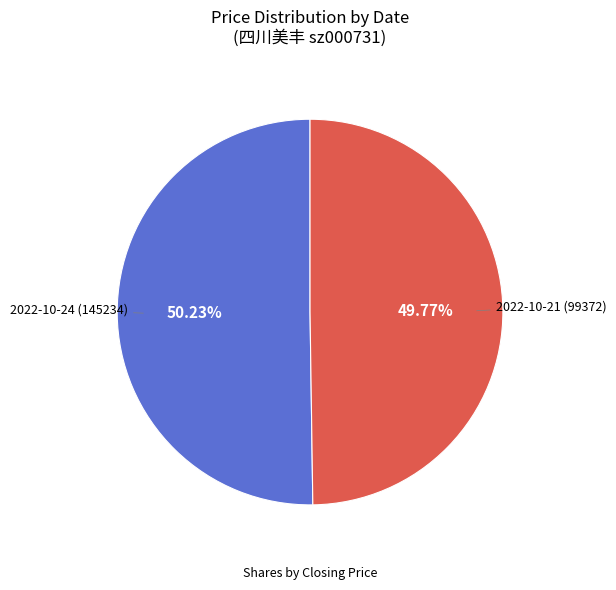

Is there a majority slice in this chart?

Yes